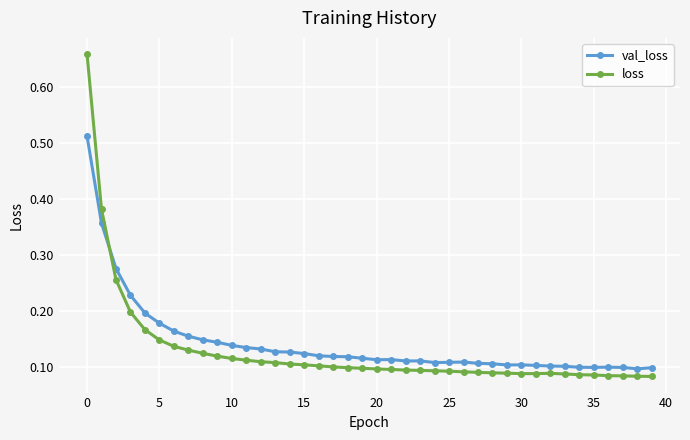

How many loss values are between 0 and 1?

40